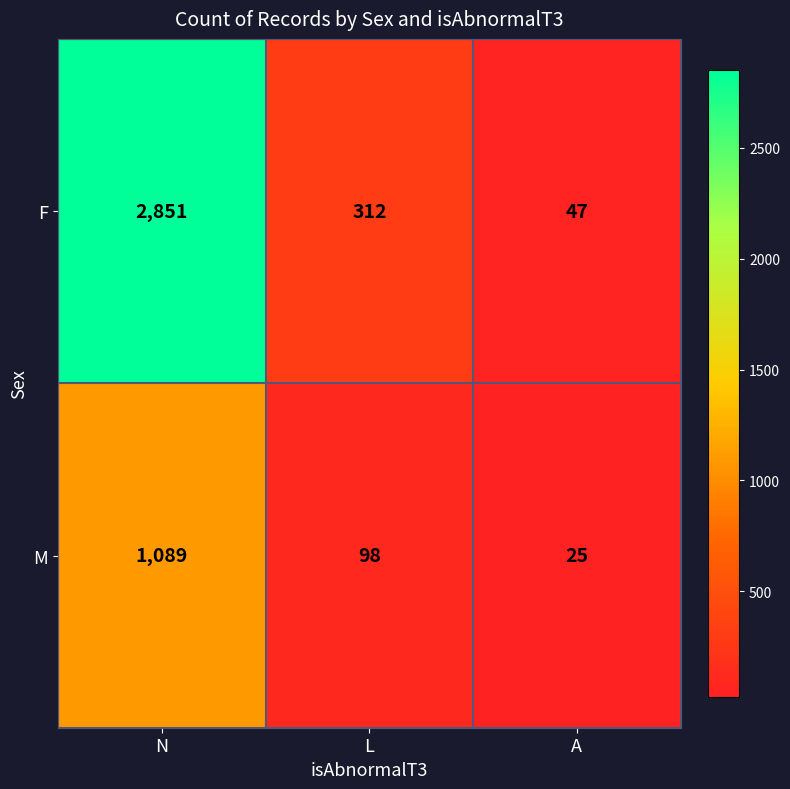

At which label does F first exceed 312?

N